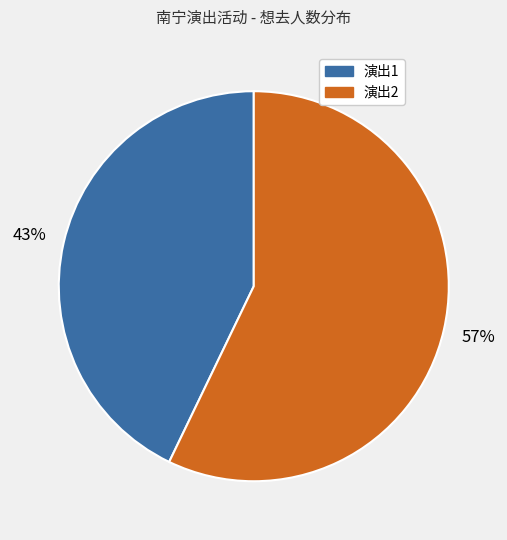

Is there a majority slice in this chart?

Yes